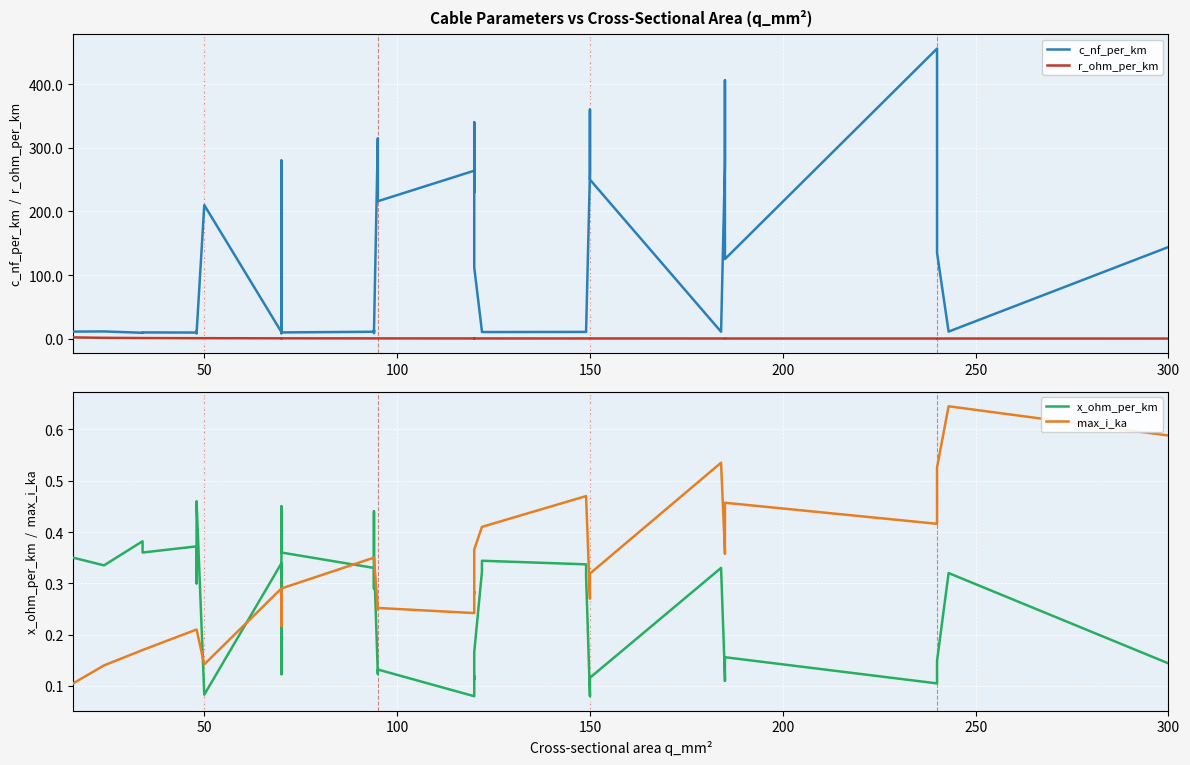

How many intersections are there between r_ohm_per_km and max_i_ka?

3